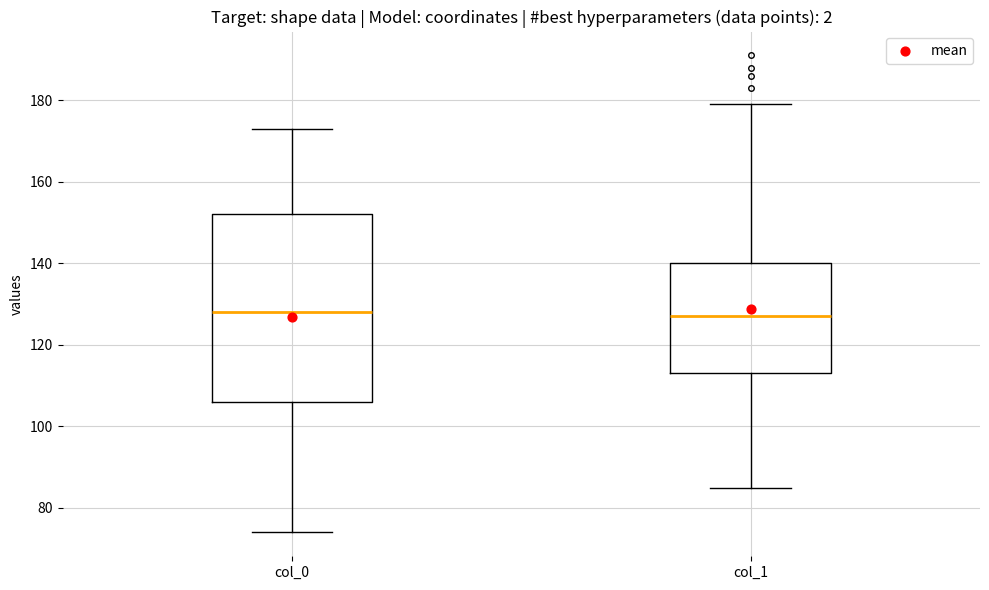

Reading left to right, transcribe this box plot: for each box, give where its median line is, the range the box spans, and where its two whiskers end, as read against the y-axis. The values are not printed on the chart, so give them approximately, as read against the axis.

col_0: median 128, box 106 to 152, whiskers 74 to 174
col_1: median 128, box 114 to 140, whiskers 86 to 180